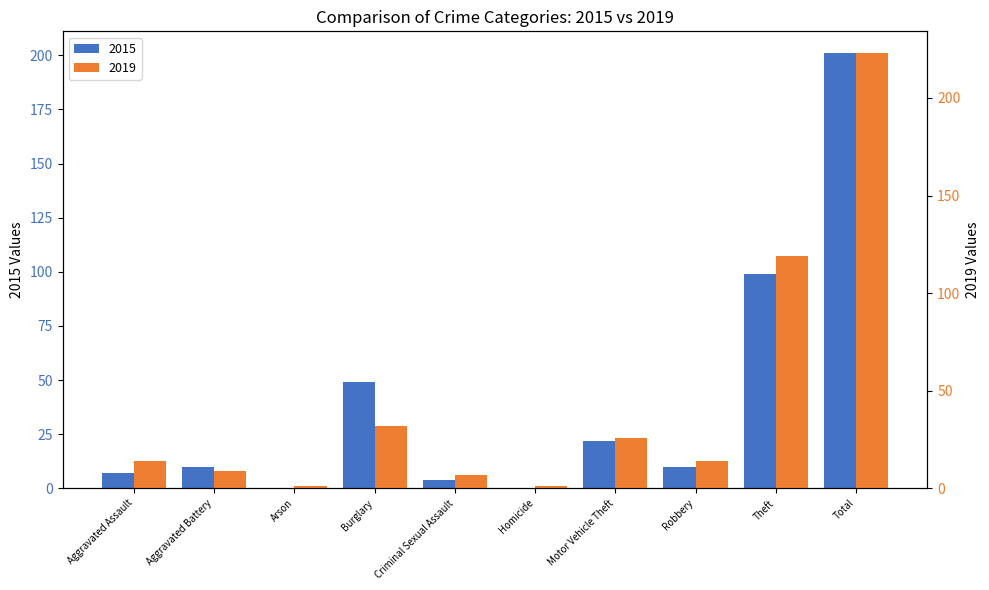

Count the number of categories in the chart.

10